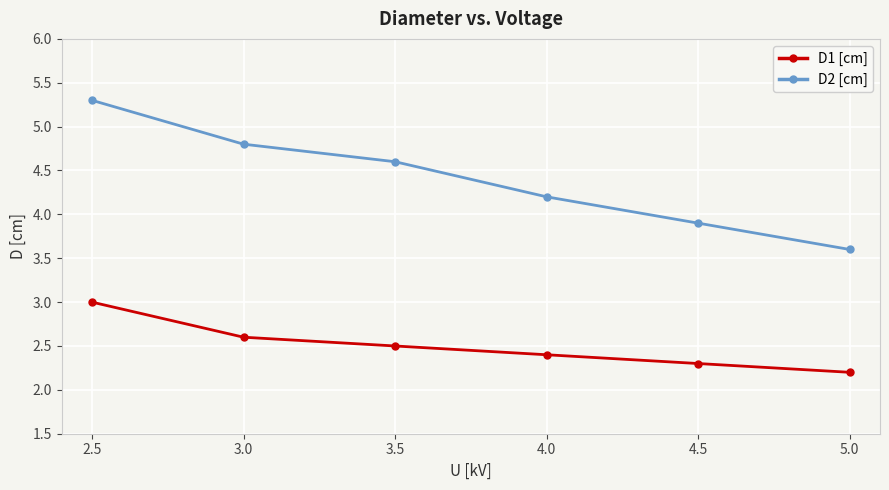

What is the value of the D2 [cm] point at the 3rd from the left?

4.6